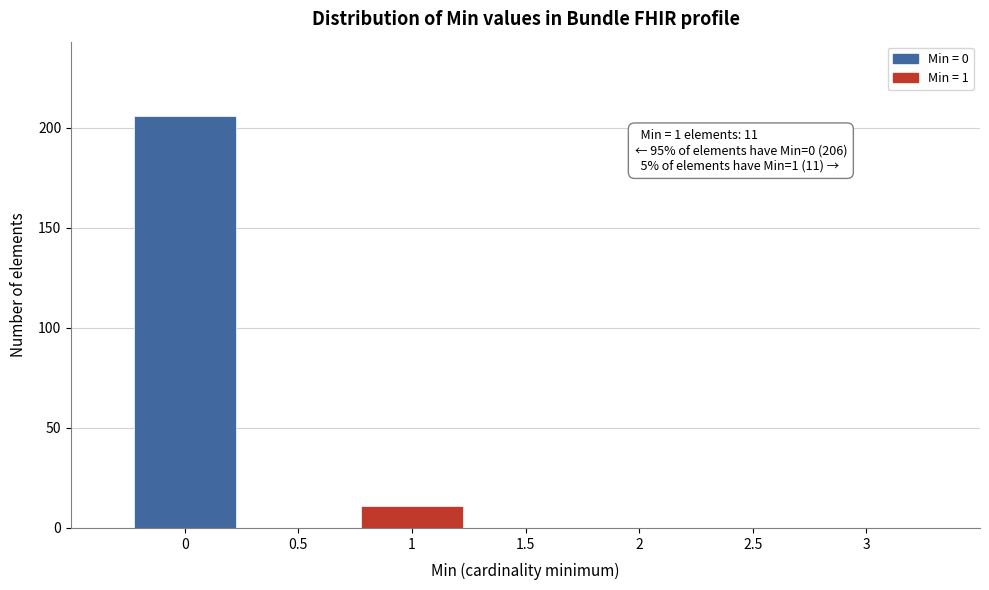

Which range on the x-axis has the tallest bar?

-0.25 to 0.25